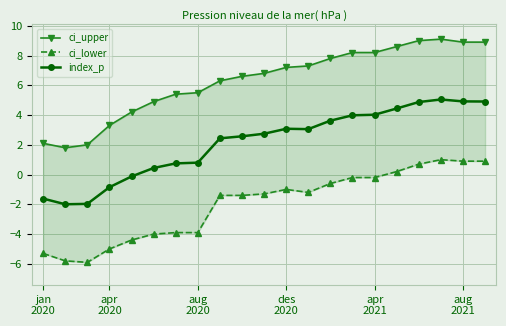

What is the average value of the index_p series?

2.1